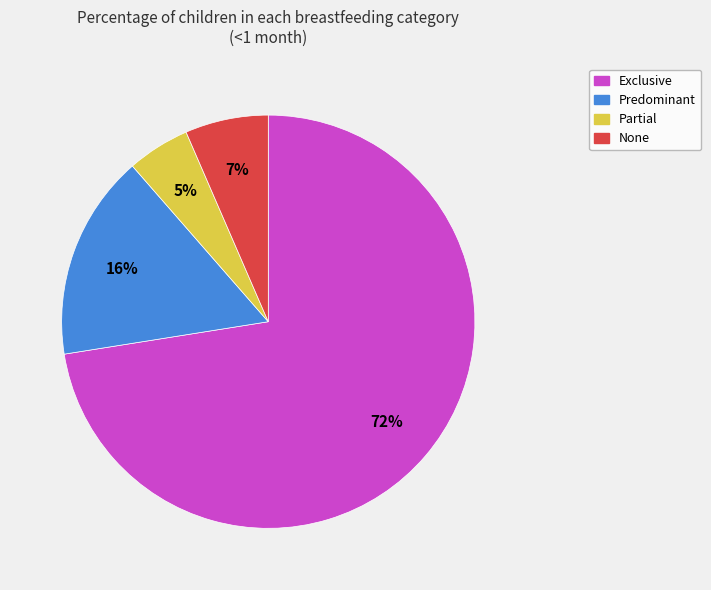

Do Exclusive and Partial together represent more than half of the pie?

Yes